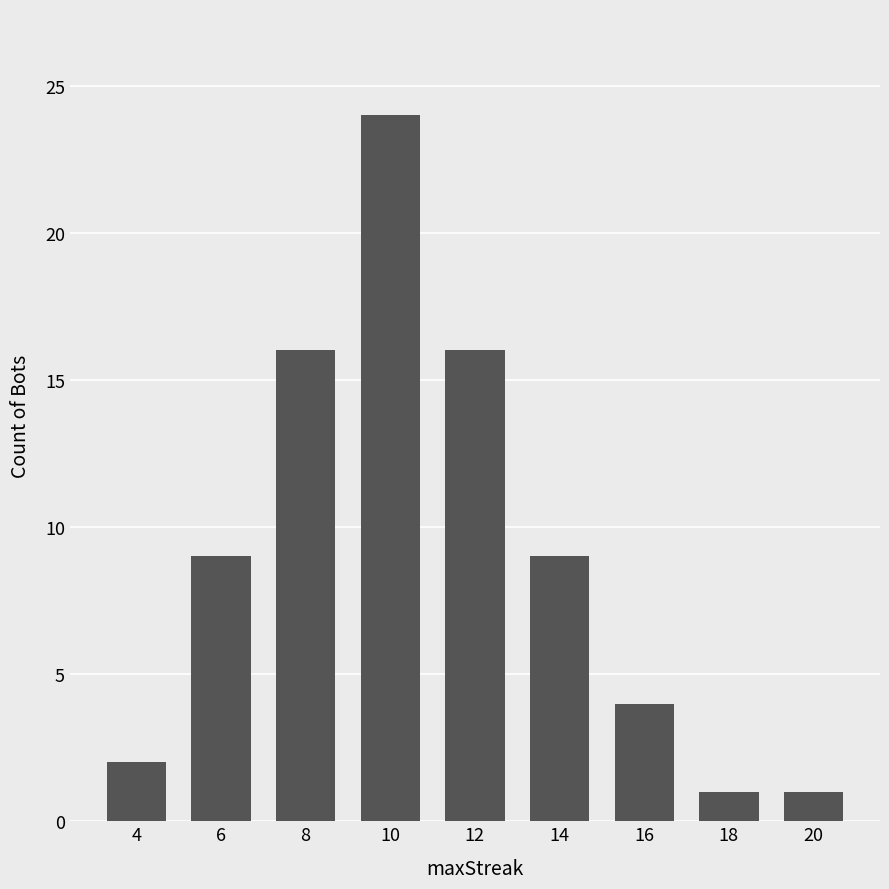

The chart shows a value of 24 at 10. True or false?

True